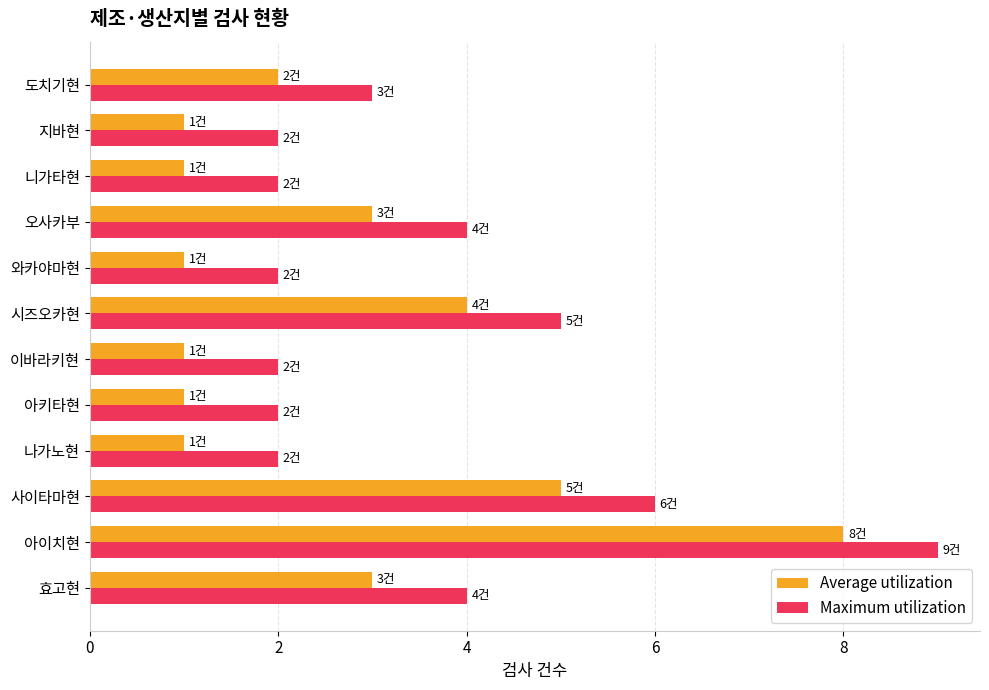

What is the total value across all series at 아키타현?

3